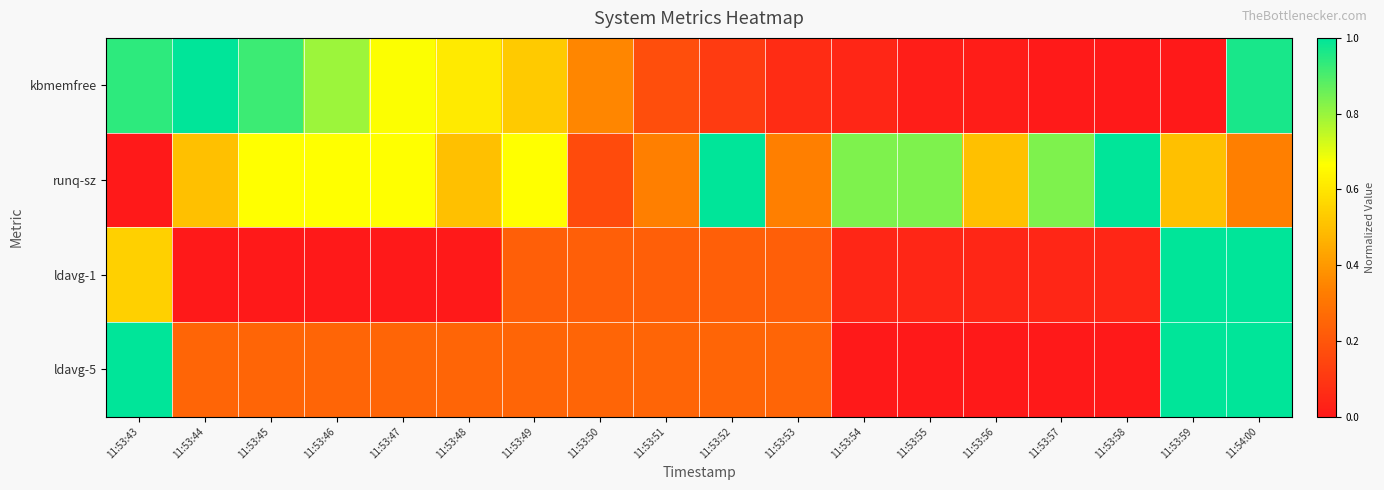

What is the spread (max minus min) of values at 11:53:48?

0.6